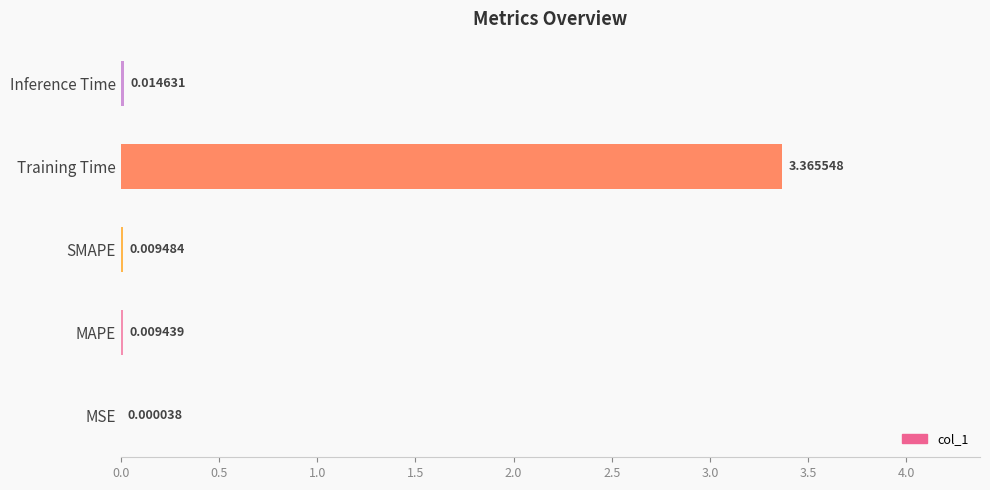

At which category does the chart reach its peak across all series?

Training Time